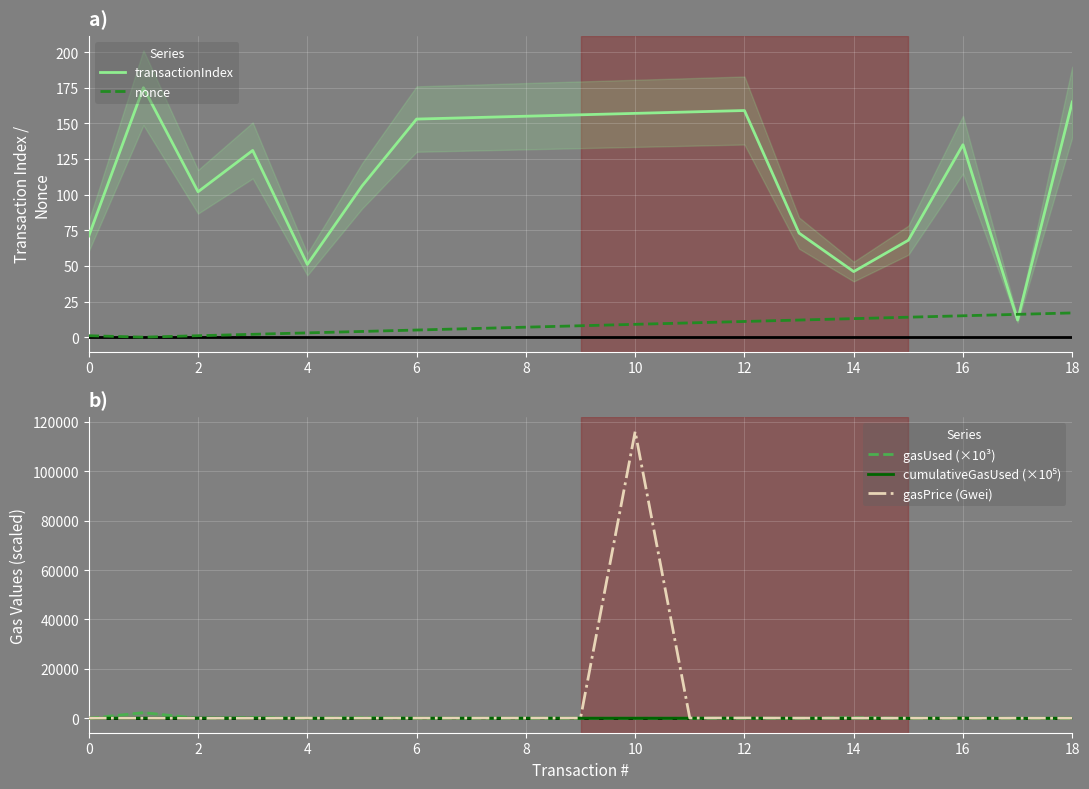

After their last crossing, which series has the higher values: transactionIndex or nonce?

transactionIndex